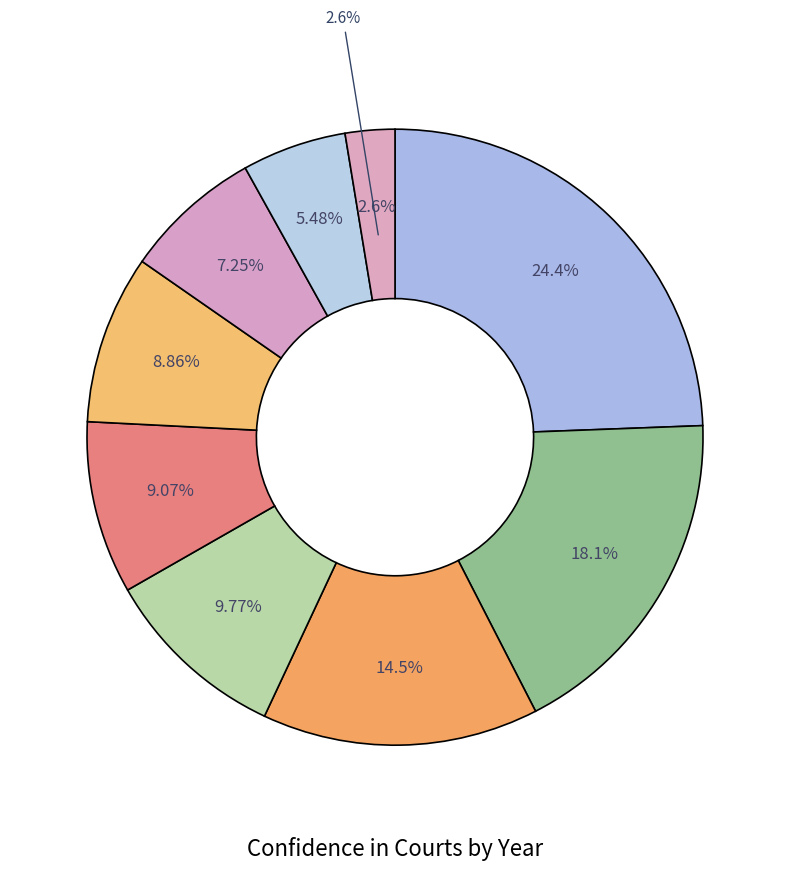

To the nearest percent, what is the difference between the 2003 and 2019 slice percentages?

12%